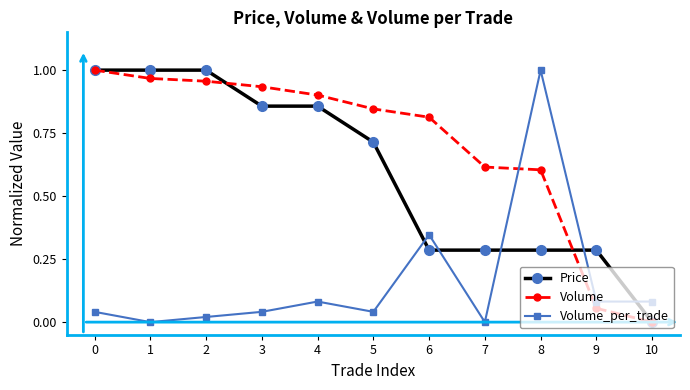

How many values in Volume are above zero?

10